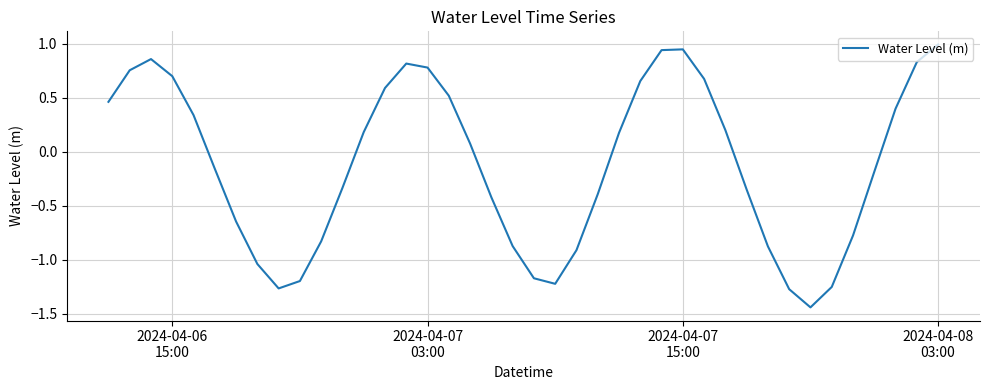

What is the greatest value displayed?

1.0